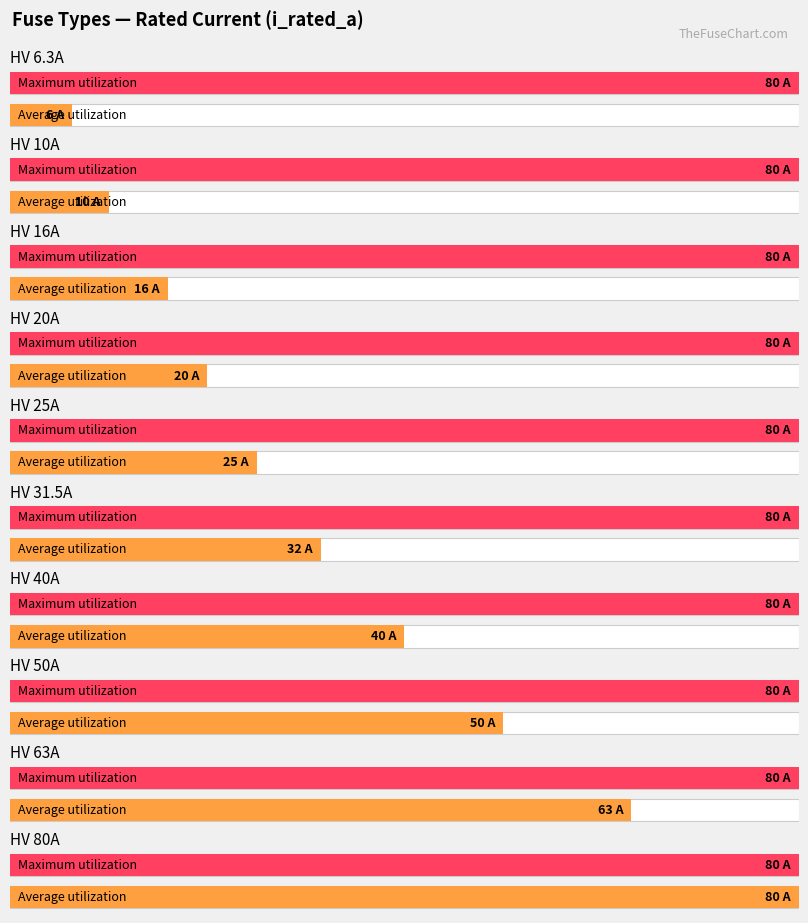

What is the difference between the values at HV 80A and HV 6.3A?

73.7